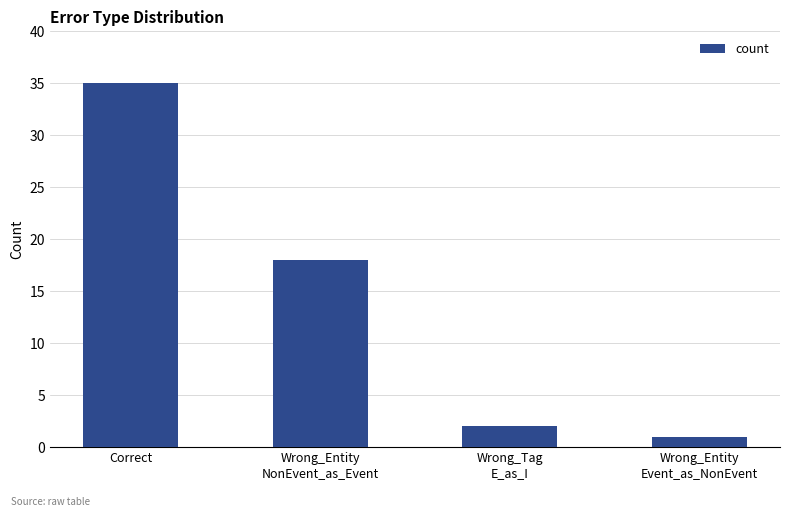

What is the minimum value shown in the chart?

1